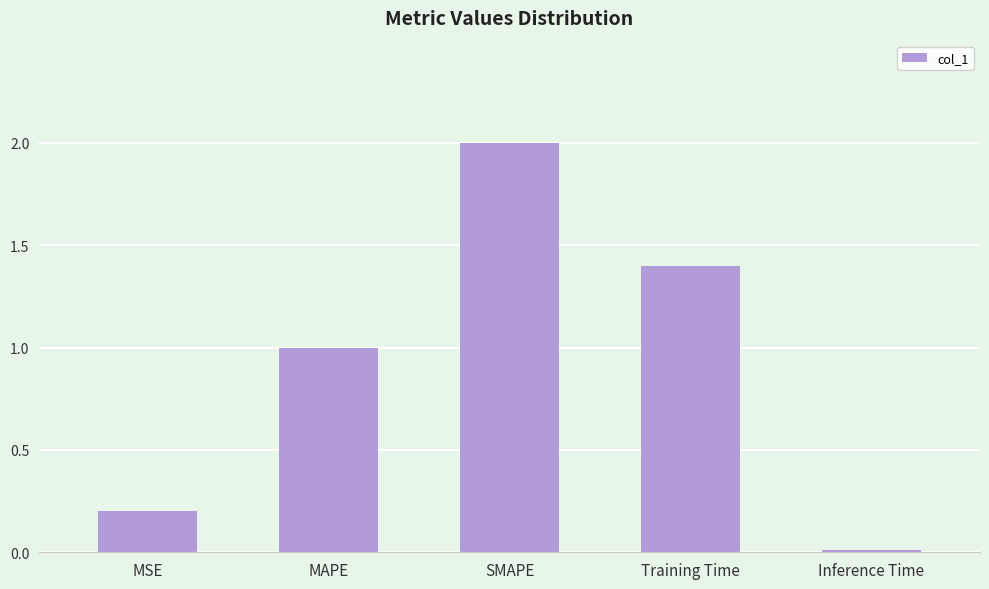

Which category has the lowest value across all series?

Inference Time